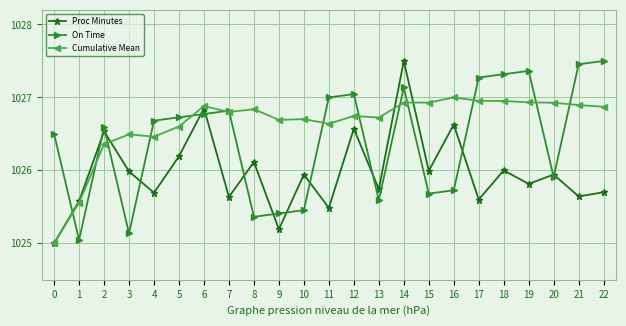

At which category does Proc Minutes reach its first local valley?

4